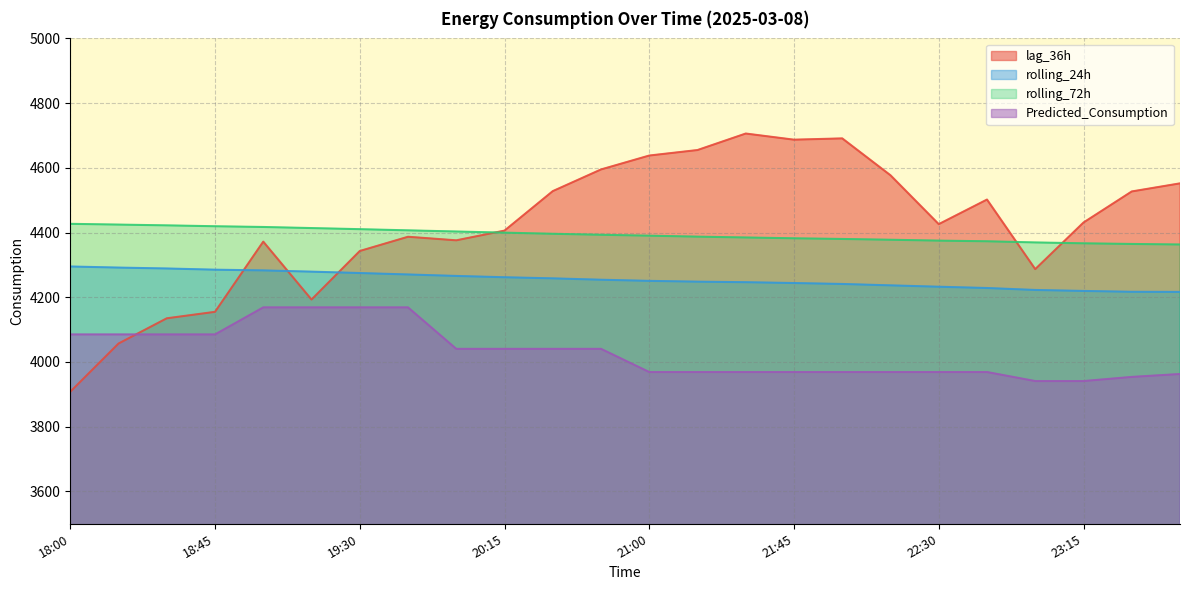

At which category is the sum across all series the highest?

21:30